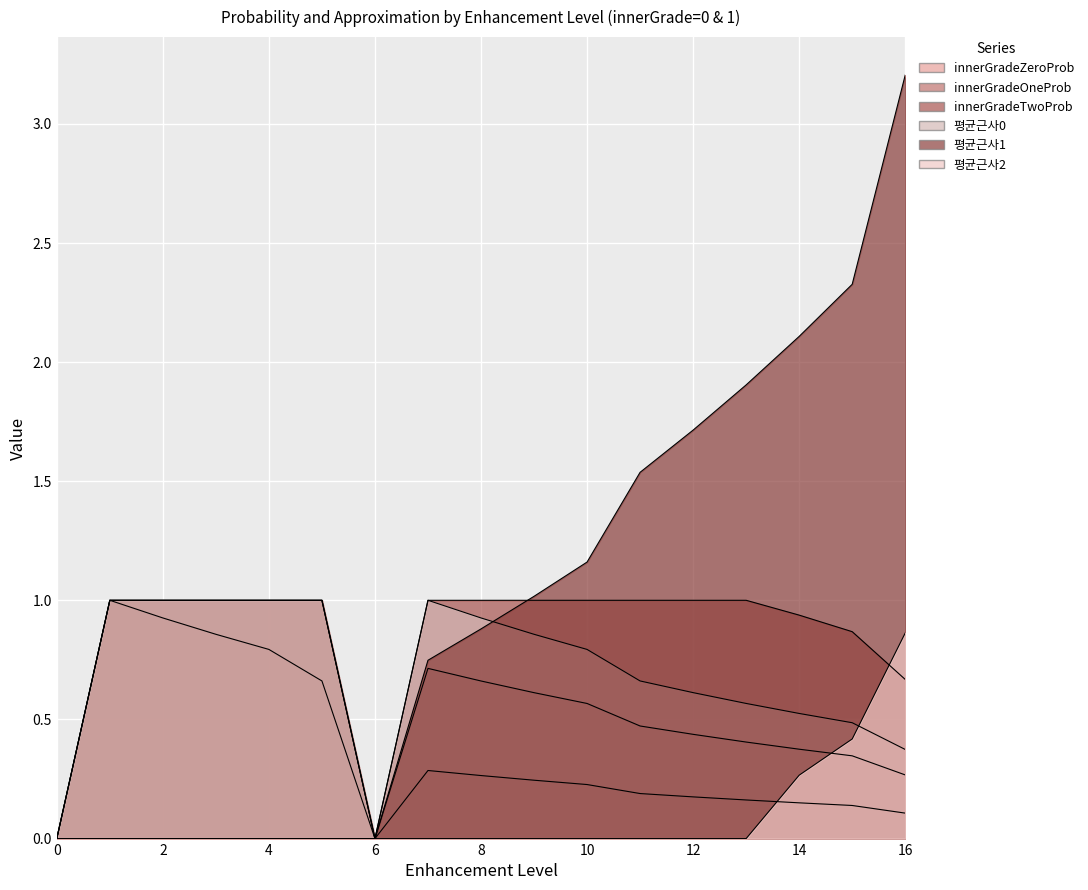

At which label does innerGradeOneProb reach its peak?

1